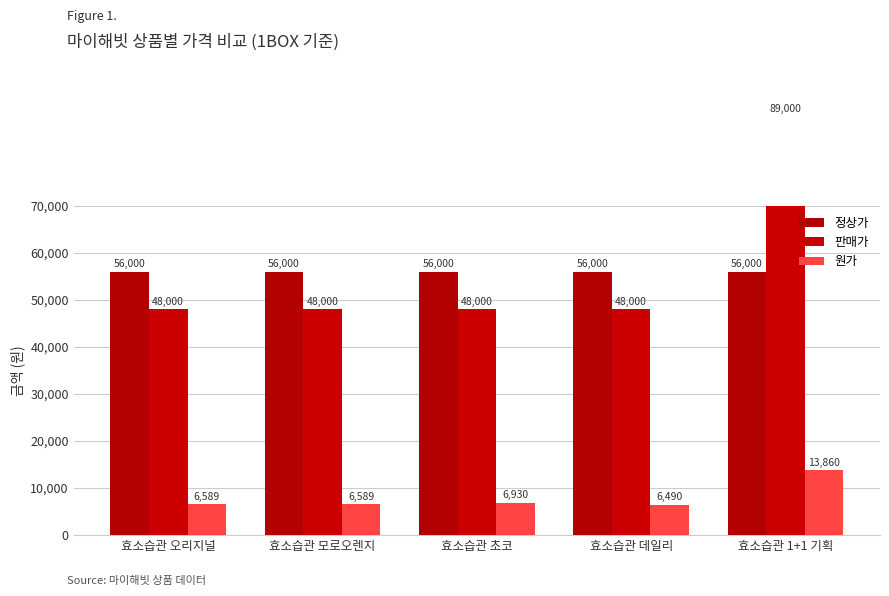

Which series has the largest total across all categories?

판매가